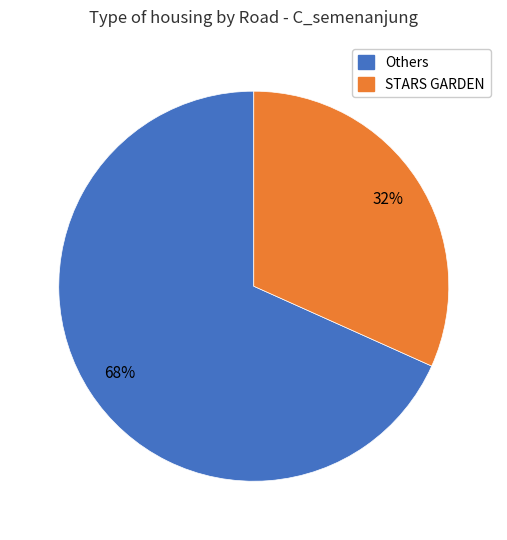

To the nearest percent, what is the average slice percentage?

50%